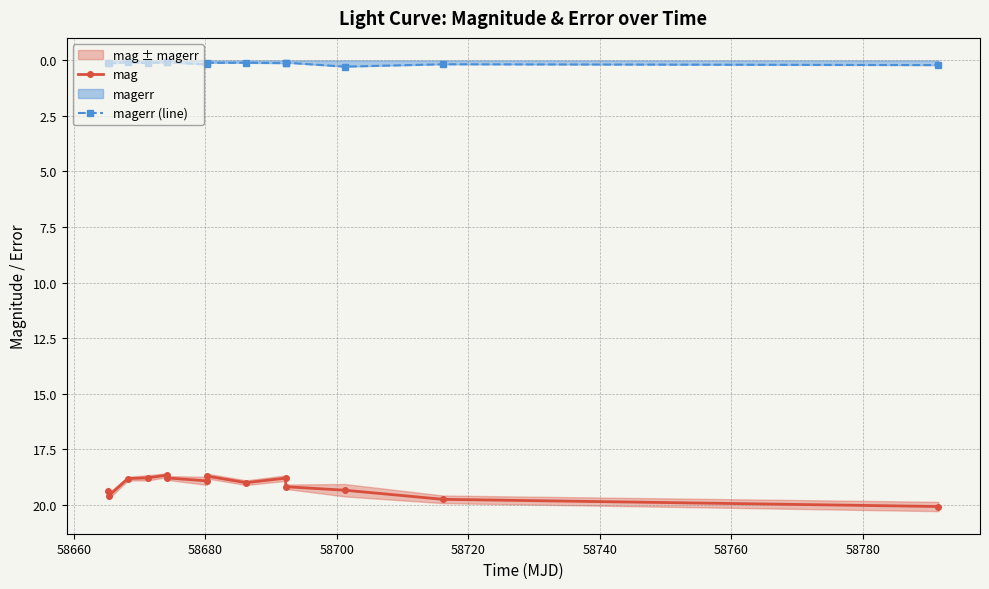

What is the lowest value of the mag series?

18.7